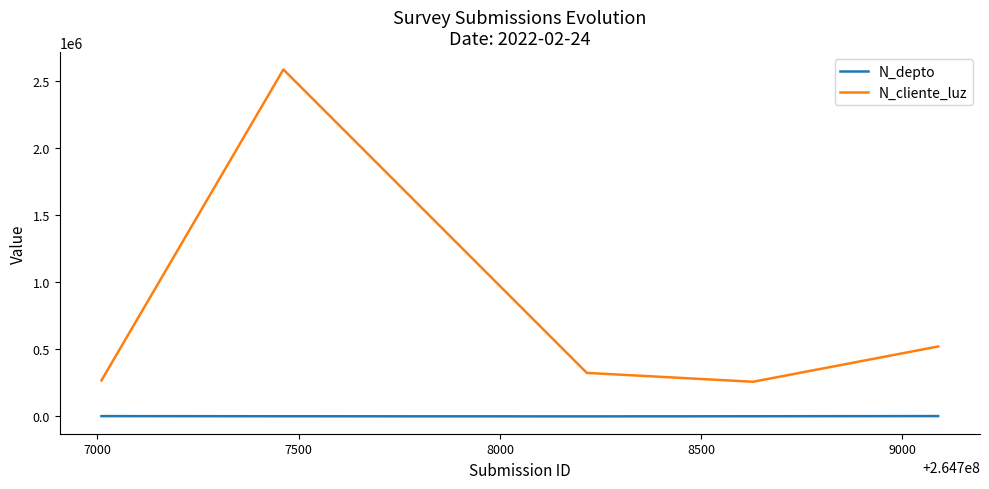

Which series has the largest range (max minus min)?

N_cliente_luz